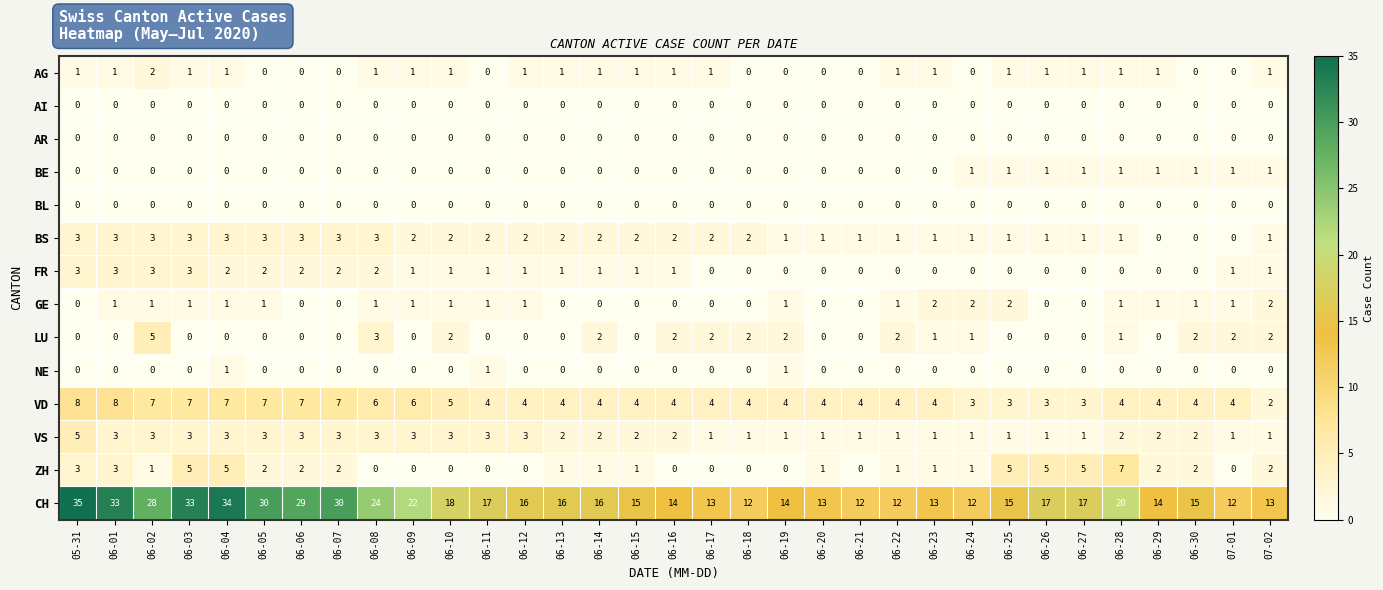

What is the difference between the maximum and second lowest values in the ZH series?

7